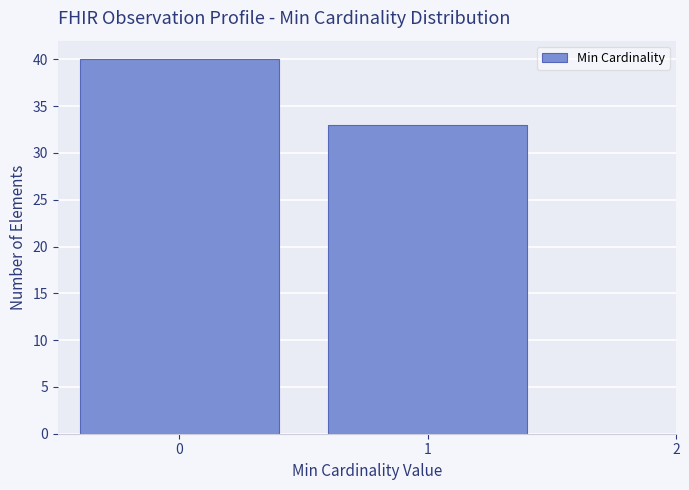

Reading right to left, transcribe all the data shown in this chart.

33	40